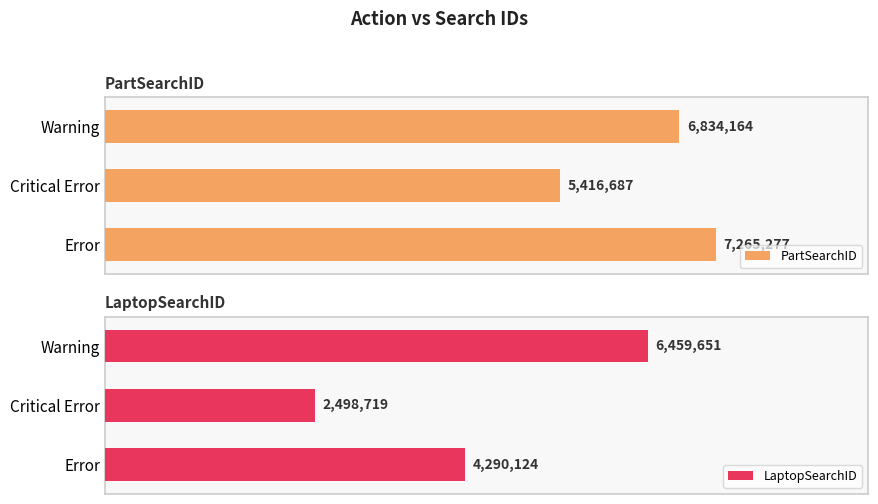

Count the number of categories in the chart.

3